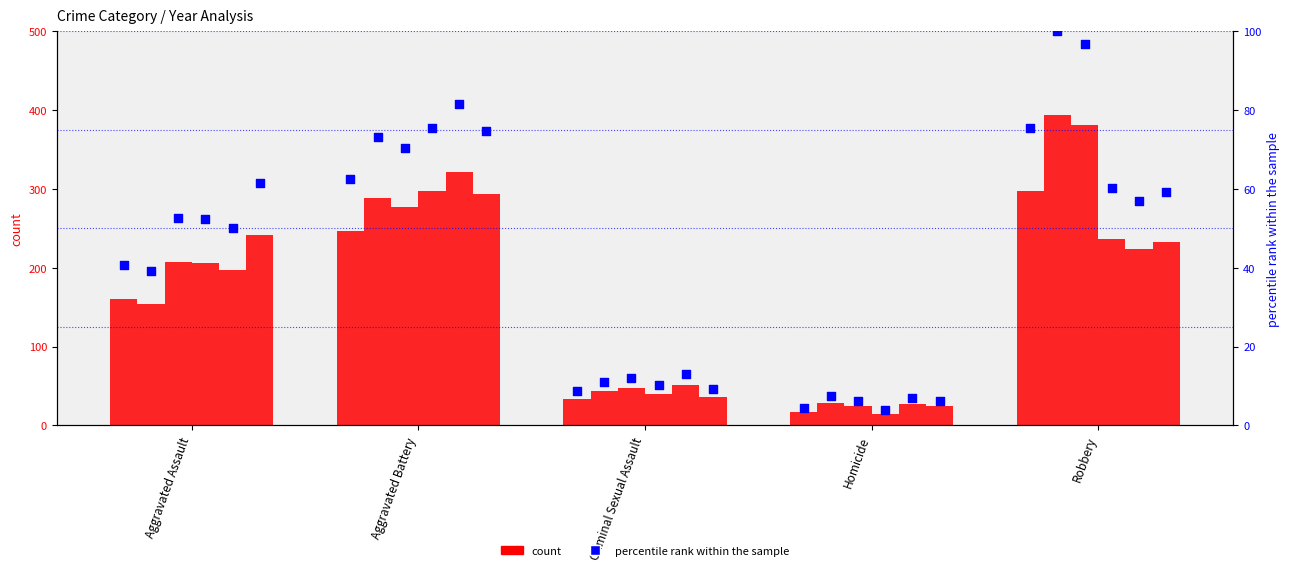

Which series contains the lowest Y value?

percentile rank within the sample